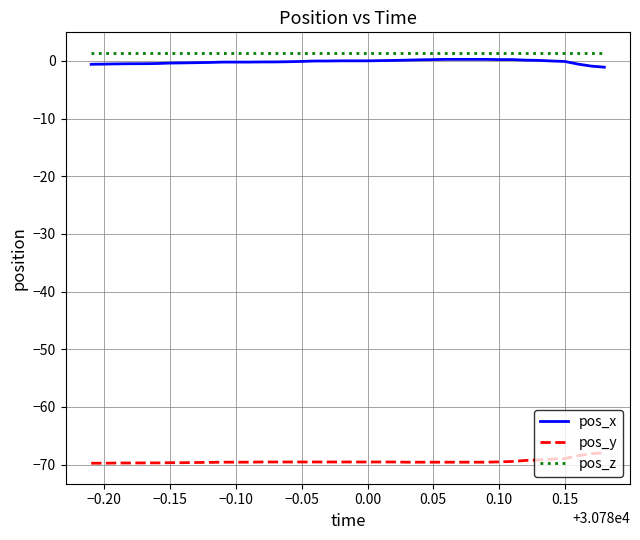

What is the difference between the maximum and minimum values in the pos_y series?

1.8